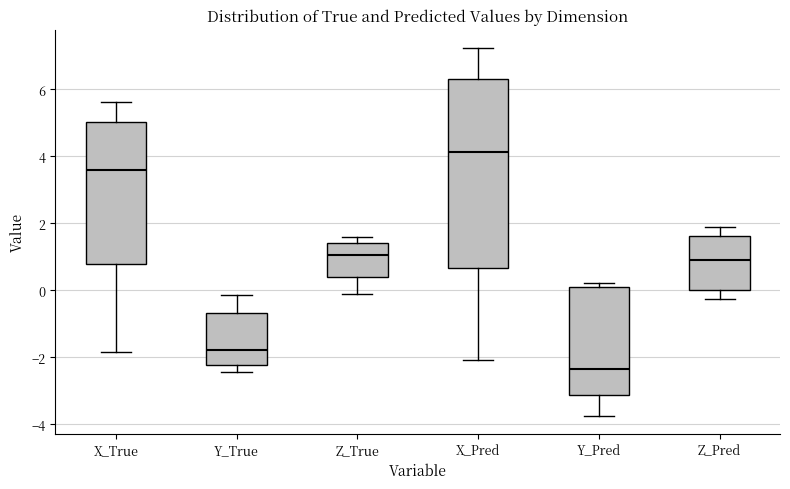

Which box has the highest median line?

X_Pred